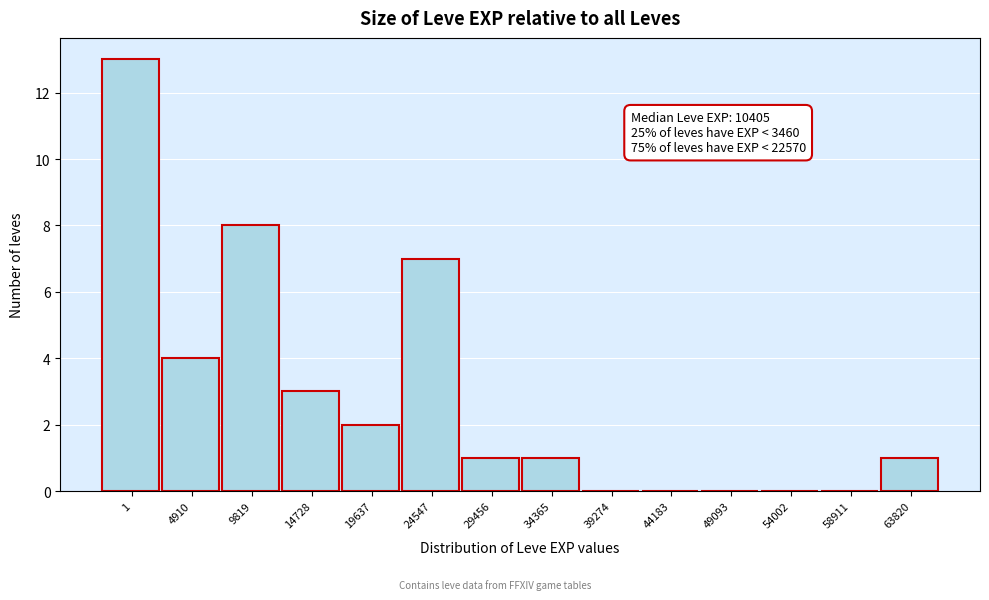

Reading left to right, extract all data points from this chart.

1=13	4910=4	9819=8	14728=3	19637=2	24547=7	29456=1	34365=1	39274=0	44183=0	49093=0	54002=0	58911=0	63820=1